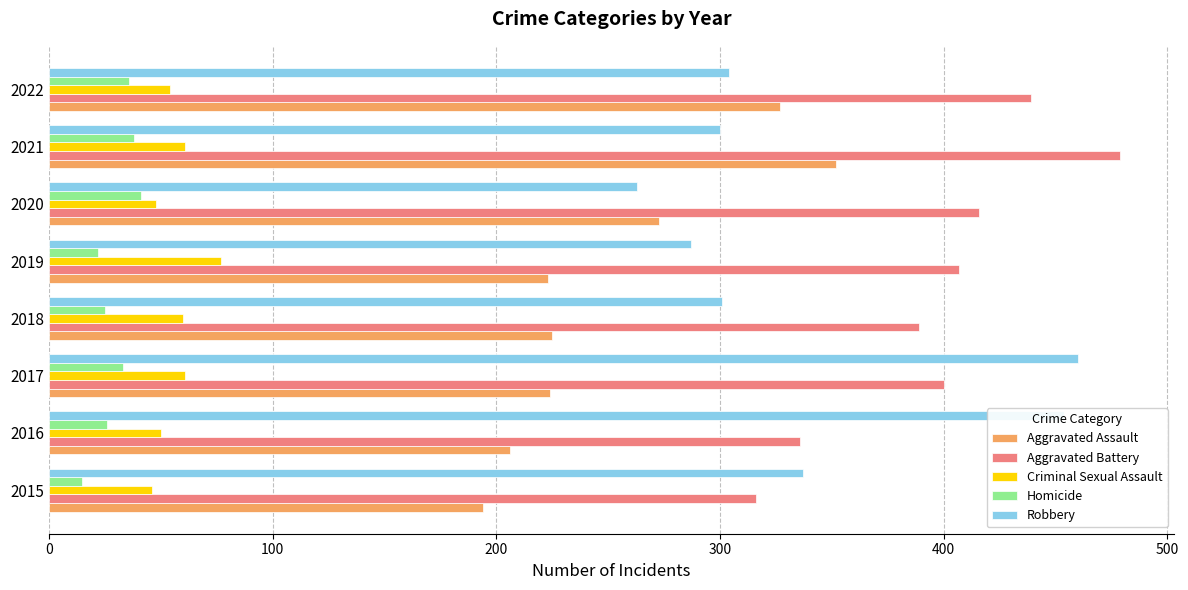

Which label corresponds to the largest value in the chart?

2021